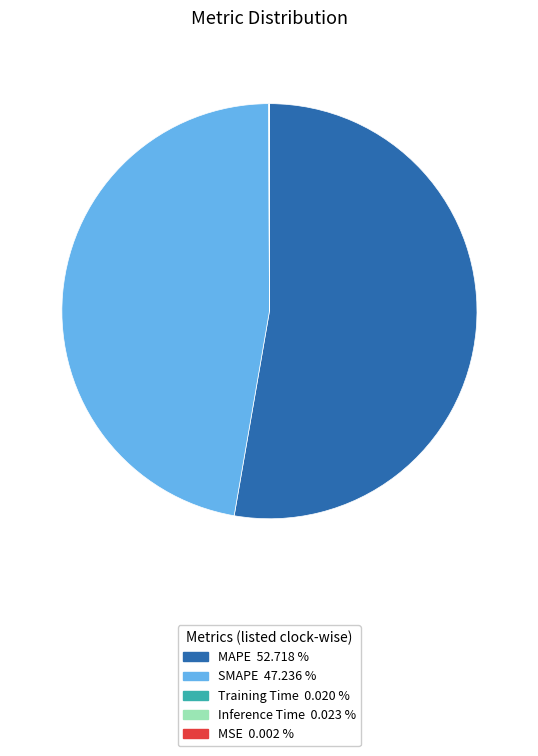

Is there a majority slice in this chart?

Yes